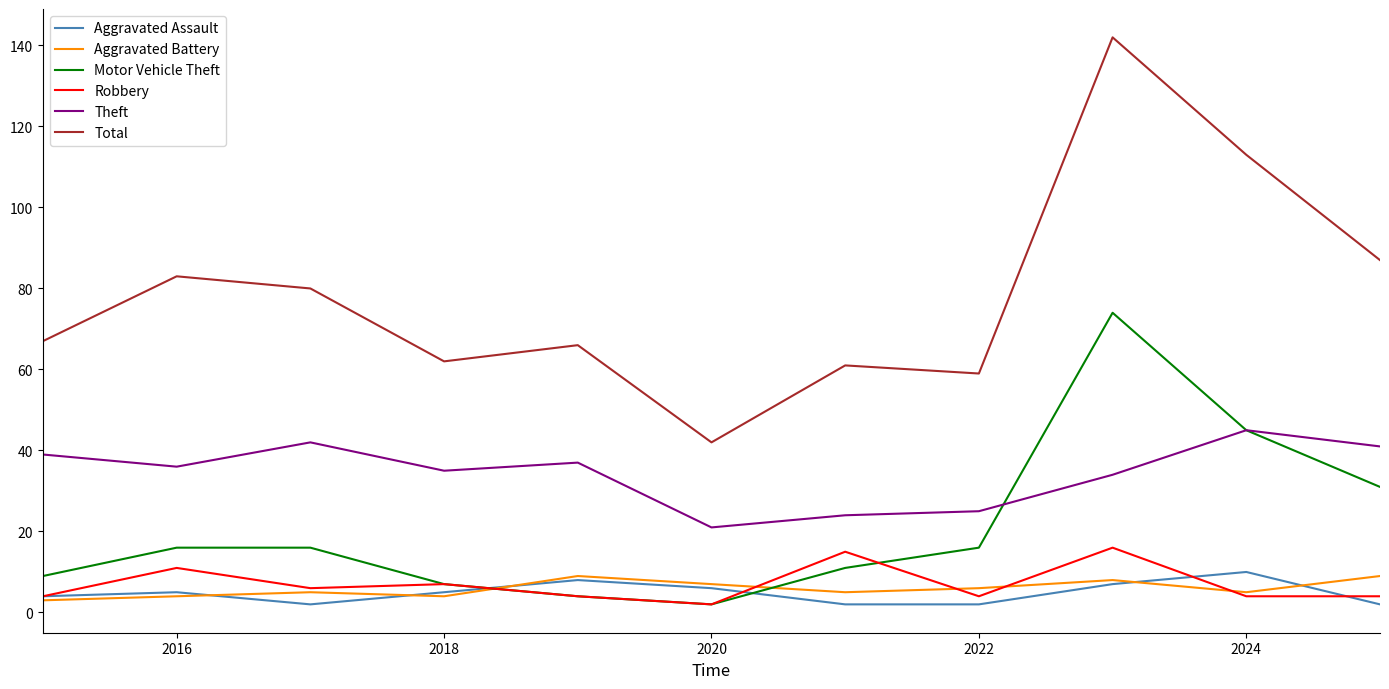

True or false: Total and Aggravated Assault cross at least once.

False